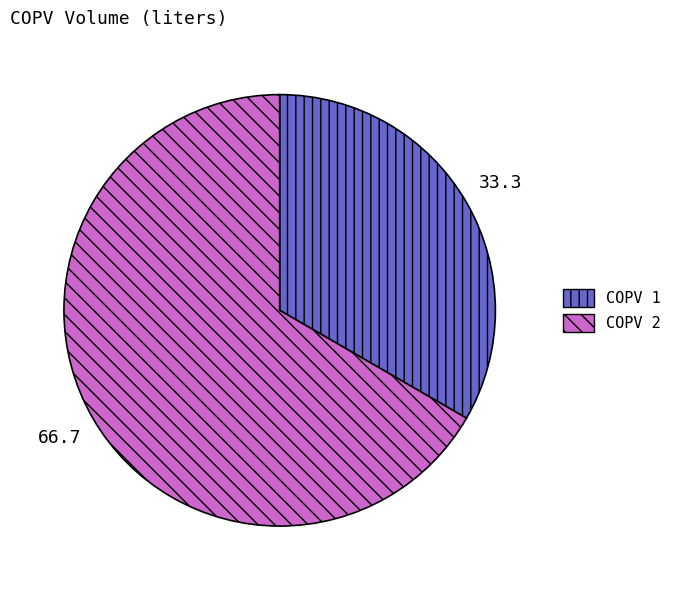

The COPV 2 slice represents 61% of the pie. True or false?

False